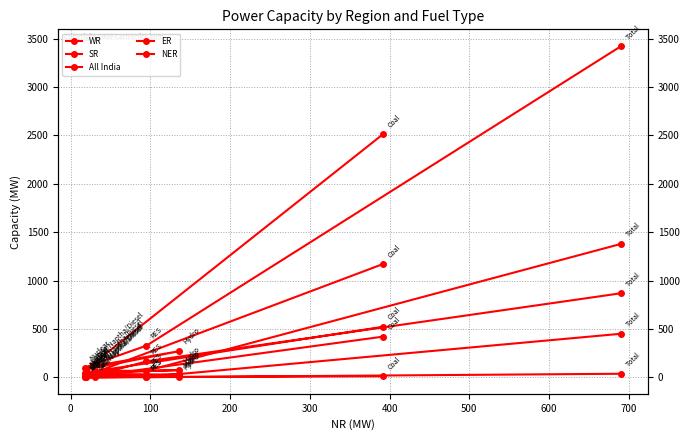

What is the difference between the maximum and minimum values in the All India series?

3347